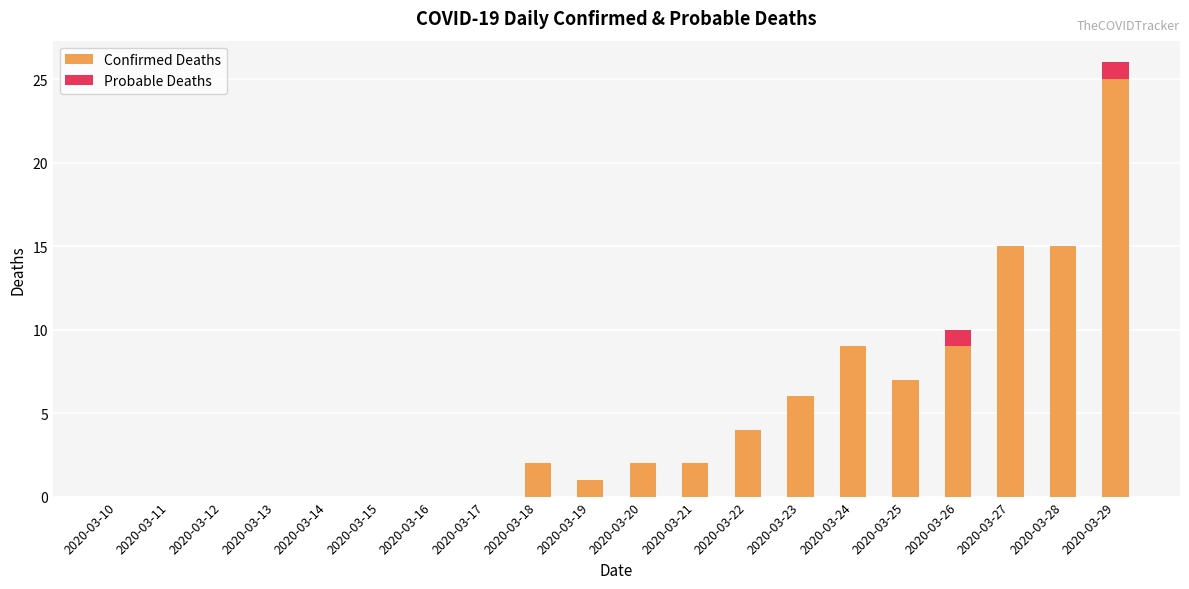

What is the sum of all Confirmed Deaths values?

97